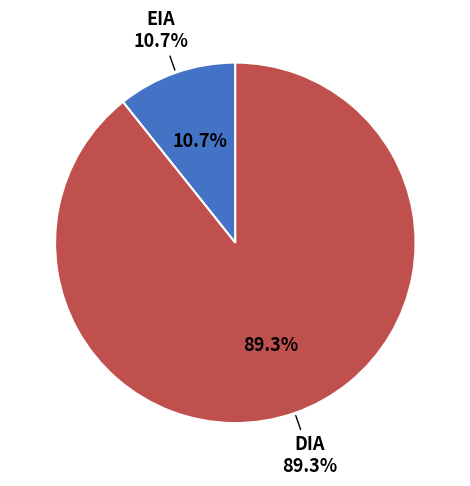

To the nearest percent, what is the combined percentage of EIA and DIA?

100%